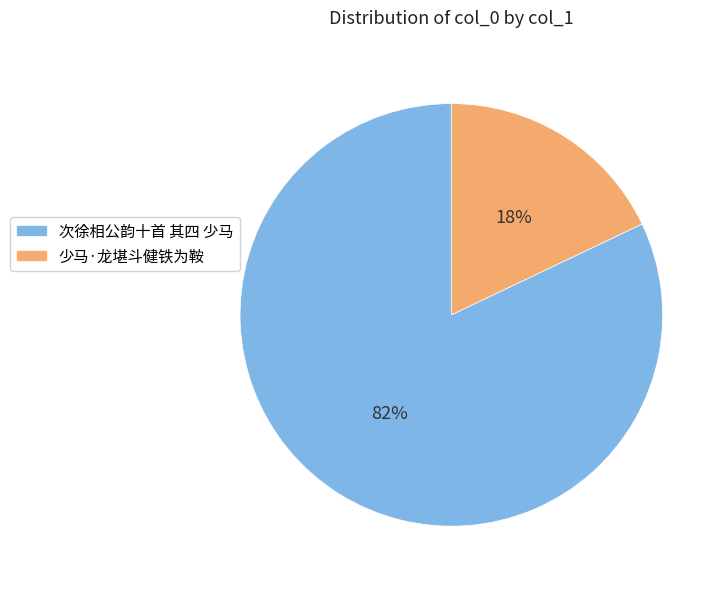

What percentage is the 次徐相公韵十首 其四 少马 slice, to the nearest percent?

82%